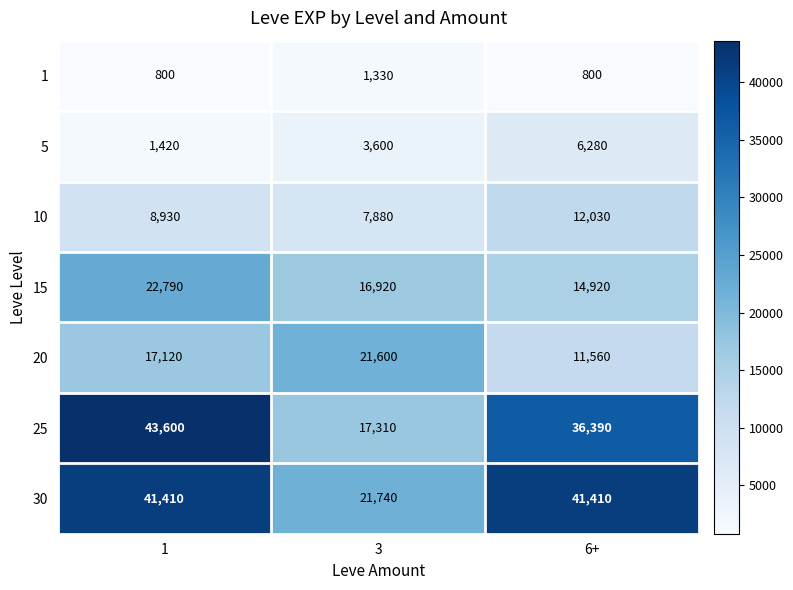

What is the total value across all series at 6+?

123390